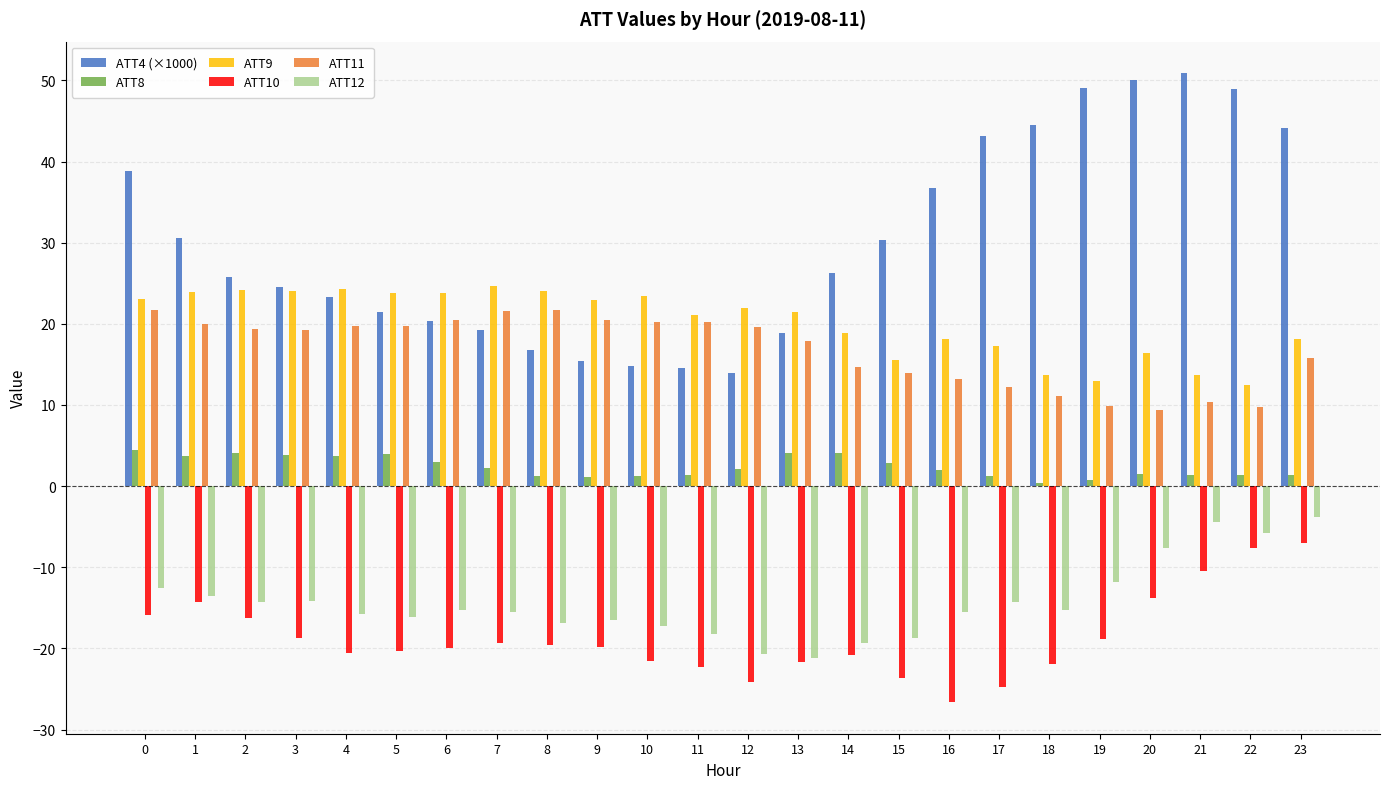

What is the difference between the highest and lowest values at 18?

66.4